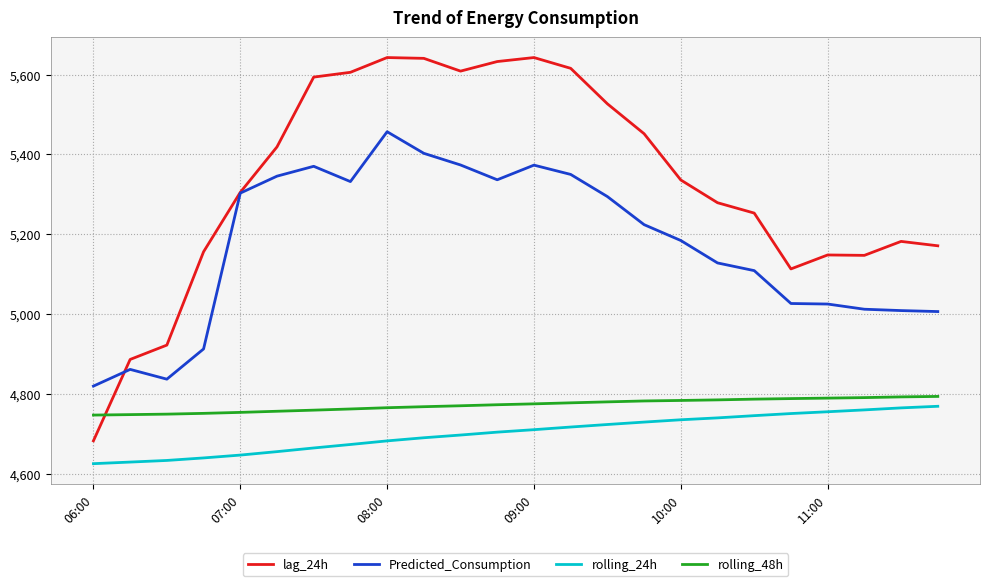

What is the minimum value shown in the chart?

4624.7